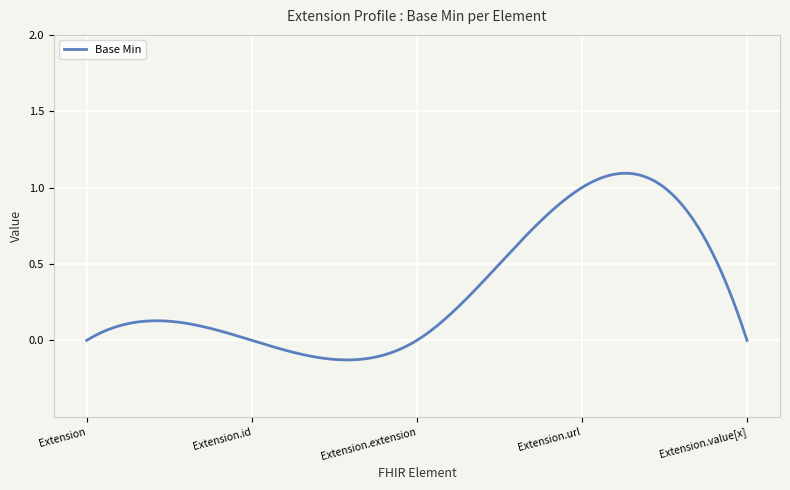

What is the difference between the maximum and minimum values?

1.2